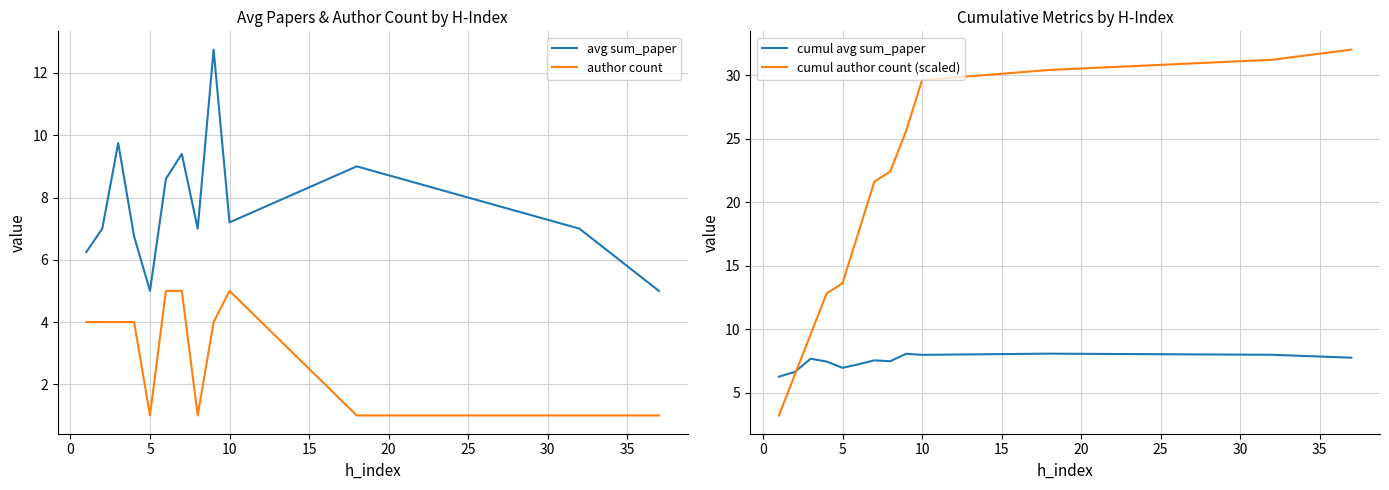

What is the maximum value for avg sum_paper?

12.8